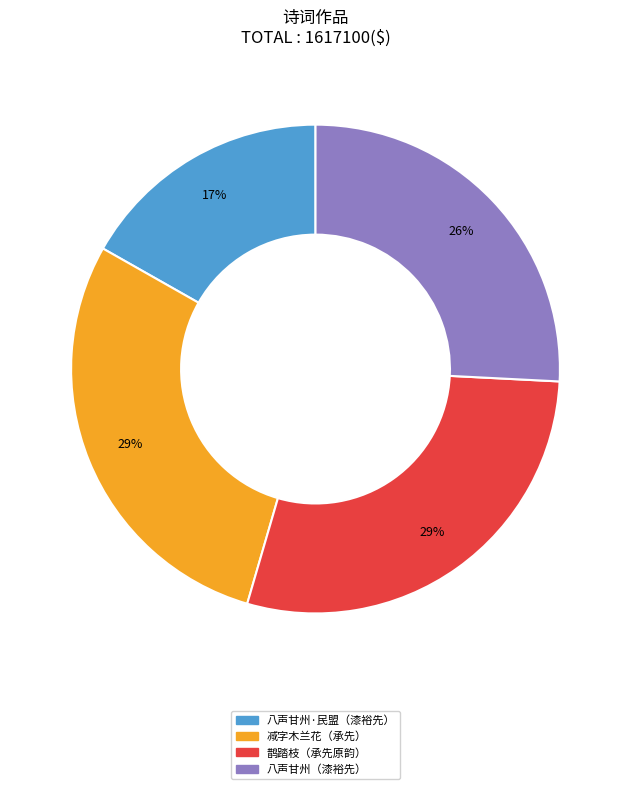

To the nearest percent, what is the average slice percentage?

25%